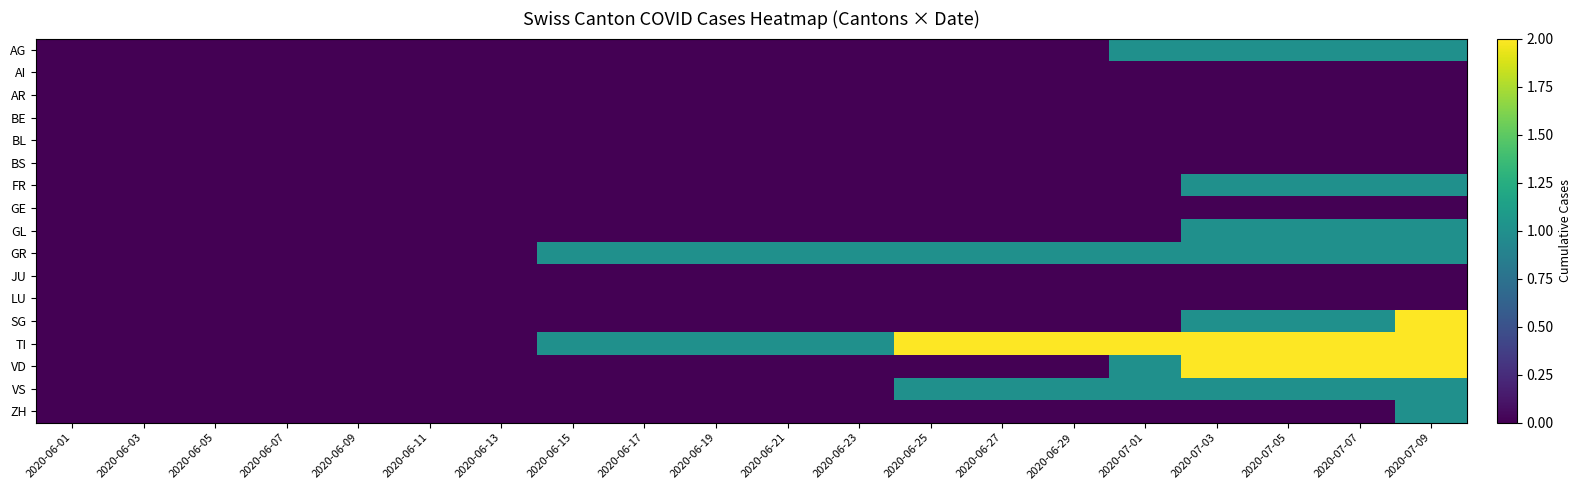

Reading left to right, what are all the values shown in this chart?

AG: 2020-06-01=0	2020-06-03=0	2020-06-05=0	2020-06-07=0	2020-06-09=0	2020-06-11=0	2020-06-13=0	2020-06-15=0	2020-06-17=0	2020-06-19=0	2020-06-21=0	2020-06-23=0	2020-06-25=0	2020-06-27=0	2020-06-29=0	2020-07-01=1	2020-07-03=1	2020-07-05=1	2020-07-07=1	2020-07-09=1
AI: 2020-06-01=0	2020-06-03=0	2020-06-05=0	2020-06-07=0	2020-06-09=0	2020-06-11=0	2020-06-13=0	2020-06-15=0	2020-06-17=0	2020-06-19=0	2020-06-21=0	2020-06-23=0	2020-06-25=0	2020-06-27=0	2020-06-29=0	2020-07-01=0	2020-07-03=0	2020-07-05=0	2020-07-07=0	2020-07-09=0
AR: 2020-06-01=0	2020-06-03=0	2020-06-05=0	2020-06-07=0	2020-06-09=0	2020-06-11=0	2020-06-13=0	2020-06-15=0	2020-06-17=0	2020-06-19=0	2020-06-21=0	2020-06-23=0	2020-06-25=0	2020-06-27=0	2020-06-29=0	2020-07-01=0	2020-07-03=0	2020-07-05=0	2020-07-07=0	2020-07-09=0
BE: 2020-06-01=0	2020-06-03=0	2020-06-05=0	2020-06-07=0	2020-06-09=0	2020-06-11=0	2020-06-13=0	2020-06-15=0	2020-06-17=0	2020-06-19=0	2020-06-21=0	2020-06-23=0	2020-06-25=0	2020-06-27=0	2020-06-29=0	2020-07-01=0	2020-07-03=0	2020-07-05=0	2020-07-07=0	2020-07-09=0
BL: 2020-06-01=0	2020-06-03=0	2020-06-05=0	2020-06-07=0	2020-06-09=0	2020-06-11=0	2020-06-13=0	2020-06-15=0	2020-06-17=0	2020-06-19=0	2020-06-21=0	2020-06-23=0	2020-06-25=0	2020-06-27=0	2020-06-29=0	2020-07-01=0	2020-07-03=0	2020-07-05=0	2020-07-07=0	2020-07-09=0
BS: 2020-06-01=0	2020-06-03=0	2020-06-05=0	2020-06-07=0	2020-06-09=0	2020-06-11=0	2020-06-13=0	2020-06-15=0	2020-06-17=0	2020-06-19=0	2020-06-21=0	2020-06-23=0	2020-06-25=0	2020-06-27=0	2020-06-29=0	2020-07-01=0	2020-07-03=0	2020-07-05=0	2020-07-07=0	2020-07-09=0
FR: 2020-06-01=0	2020-06-03=0	2020-06-05=0	2020-06-07=0	2020-06-09=0	2020-06-11=0	2020-06-13=0	2020-06-15=0	2020-06-17=0	2020-06-19=0	2020-06-21=0	2020-06-23=0	2020-06-25=0	2020-06-27=0	2020-06-29=0	2020-07-01=0	2020-07-03=1	2020-07-05=1	2020-07-07=1	2020-07-09=1
GE: 2020-06-01=0	2020-06-03=0	2020-06-05=0	2020-06-07=0	2020-06-09=0	2020-06-11=0	2020-06-13=0	2020-06-15=0	2020-06-17=0	2020-06-19=0	2020-06-21=0	2020-06-23=0	2020-06-25=0	2020-06-27=0	2020-06-29=0	2020-07-01=0	2020-07-03=0	2020-07-05=0	2020-07-07=0	2020-07-09=0
GL: 2020-06-01=0	2020-06-03=0	2020-06-05=0	2020-06-07=0	2020-06-09=0	2020-06-11=0	2020-06-13=0	2020-06-15=0	2020-06-17=0	2020-06-19=0	2020-06-21=0	2020-06-23=0	2020-06-25=0	2020-06-27=0	2020-06-29=0	2020-07-01=0	2020-07-03=1	2020-07-05=1	2020-07-07=1	2020-07-09=1
GR: 2020-06-01=0	2020-06-03=0	2020-06-05=0	2020-06-07=0	2020-06-09=0	2020-06-11=0	2020-06-13=0	2020-06-15=1	2020-06-17=1	2020-06-19=1	2020-06-21=1	2020-06-23=1	2020-06-25=1	2020-06-27=1	2020-06-29=1	2020-07-01=1	2020-07-03=1	2020-07-05=1	2020-07-07=1	2020-07-09=1
JU: 2020-06-01=0	2020-06-03=0	2020-06-05=0	2020-06-07=0	2020-06-09=0	2020-06-11=0	2020-06-13=0	2020-06-15=0	2020-06-17=0	2020-06-19=0	2020-06-21=0	2020-06-23=0	2020-06-25=0	2020-06-27=0	2020-06-29=0	2020-07-01=0	2020-07-03=0	2020-07-05=0	2020-07-07=0	2020-07-09=0
LU: 2020-06-01=0	2020-06-03=0	2020-06-05=0	2020-06-07=0	2020-06-09=0	2020-06-11=0	2020-06-13=0	2020-06-15=0	2020-06-17=0	2020-06-19=0	2020-06-21=0	2020-06-23=0	2020-06-25=0	2020-06-27=0	2020-06-29=0	2020-07-01=0	2020-07-03=0	2020-07-05=0	2020-07-07=0	2020-07-09=0
SG: 2020-06-01=0	2020-06-03=0	2020-06-05=0	2020-06-07=0	2020-06-09=0	2020-06-11=0	2020-06-13=0	2020-06-15=0	2020-06-17=0	2020-06-19=0	2020-06-21=0	2020-06-23=0	2020-06-25=0	2020-06-27=0	2020-06-29=0	2020-07-01=0	2020-07-03=1	2020-07-05=1	2020-07-07=1	2020-07-09=2
TI: 2020-06-01=0	2020-06-03=0	2020-06-05=0	2020-06-07=0	2020-06-09=0	2020-06-11=0	2020-06-13=0	2020-06-15=1	2020-06-17=1	2020-06-19=1	2020-06-21=1	2020-06-23=1	2020-06-25=2	2020-06-27=2	2020-06-29=2	2020-07-01=2	2020-07-03=2	2020-07-05=2	2020-07-07=2	2020-07-09=2
VD: 2020-06-01=0	2020-06-03=0	2020-06-05=0	2020-06-07=0	2020-06-09=0	2020-06-11=0	2020-06-13=0	2020-06-15=0	2020-06-17=0	2020-06-19=0	2020-06-21=0	2020-06-23=0	2020-06-25=0	2020-06-27=0	2020-06-29=0	2020-07-01=1	2020-07-03=2	2020-07-05=2	2020-07-07=2	2020-07-09=2
VS: 2020-06-01=0	2020-06-03=0	2020-06-05=0	2020-06-07=0	2020-06-09=0	2020-06-11=0	2020-06-13=0	2020-06-15=0	2020-06-17=0	2020-06-19=0	2020-06-21=0	2020-06-23=0	2020-06-25=1	2020-06-27=1	2020-06-29=1	2020-07-01=1	2020-07-03=1	2020-07-05=1	2020-07-07=1	2020-07-09=1
ZH: 2020-06-01=0	2020-06-03=0	2020-06-05=0	2020-06-07=0	2020-06-09=0	2020-06-11=0	2020-06-13=0	2020-06-15=0	2020-06-17=0	2020-06-19=0	2020-06-21=0	2020-06-23=0	2020-06-25=0	2020-06-27=0	2020-06-29=0	2020-07-01=0	2020-07-03=0	2020-07-05=0	2020-07-07=0	2020-07-09=1